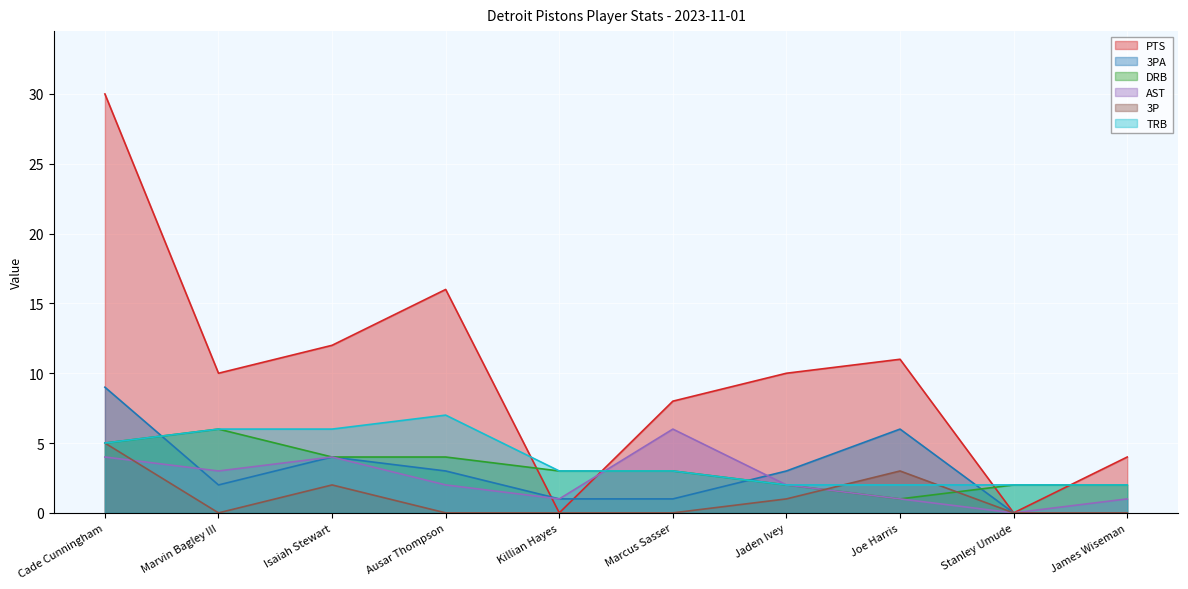

Rank the categories by 3P value from lowest to highest.

Marvin Bagley III, Ausar Thompson, Killian Hayes, Marcus Sasser, Stanley Umude, James Wiseman, Jaden Ivey, Isaiah Stewart, Joe Harris, Cade Cunningham